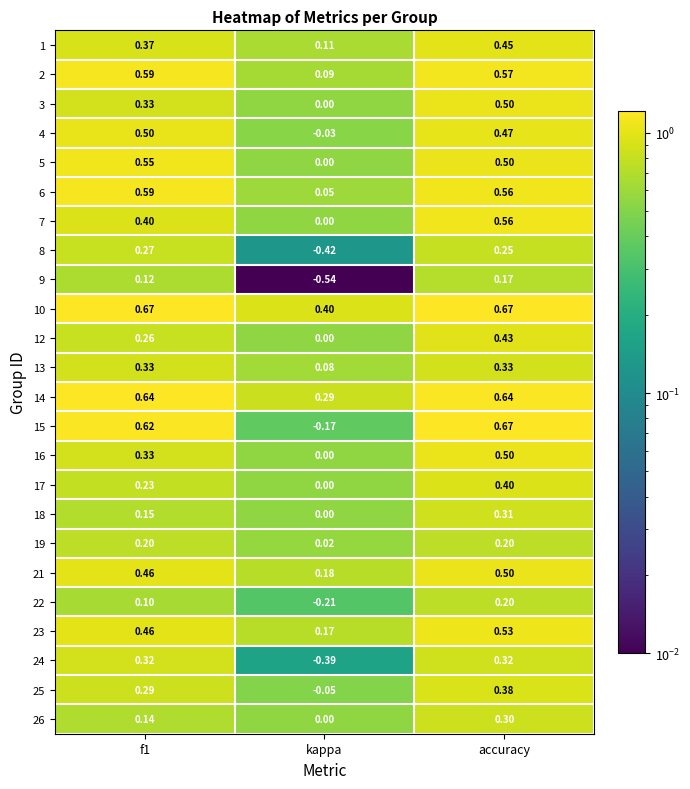

At which category is the sum across all series the highest?

accuracy